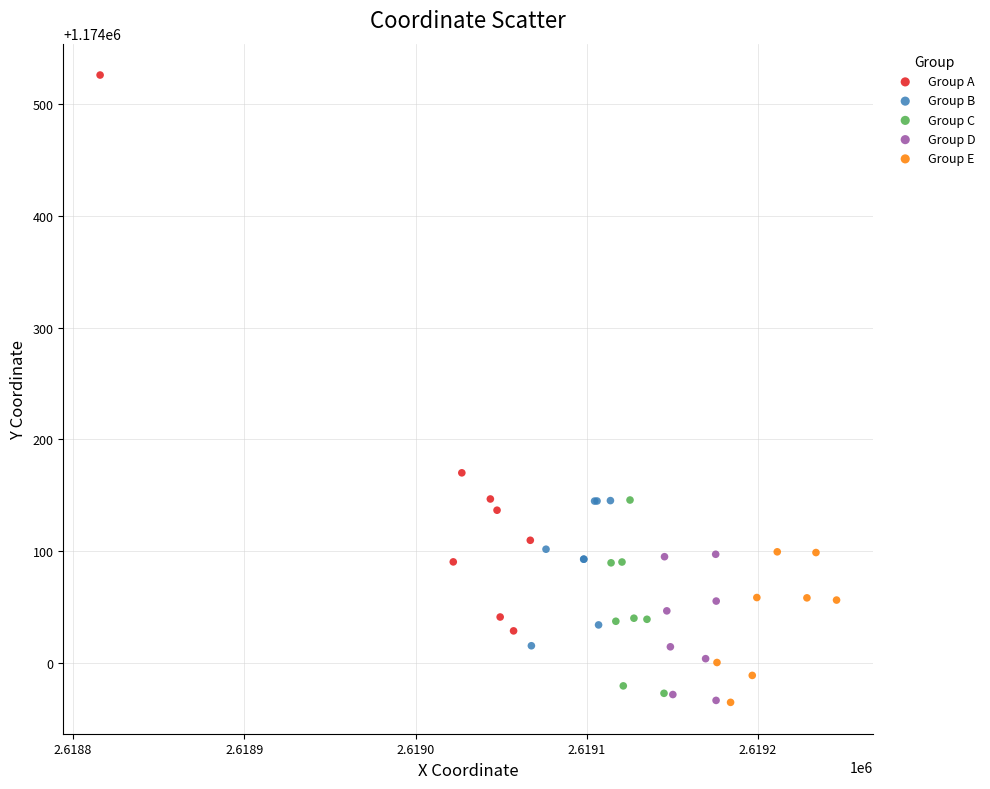

Which series has the widest spread of Y values?

Group A